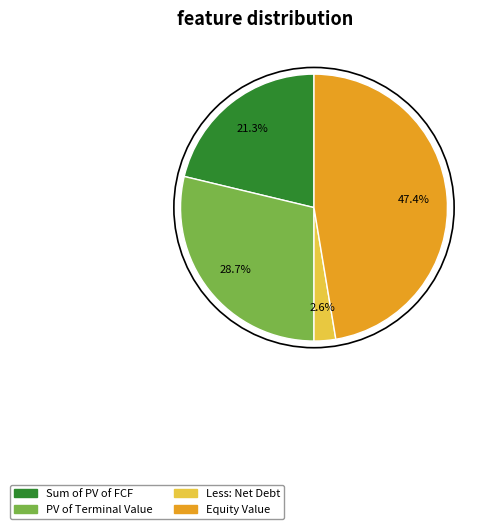

Count the number of slices in the pie.

4